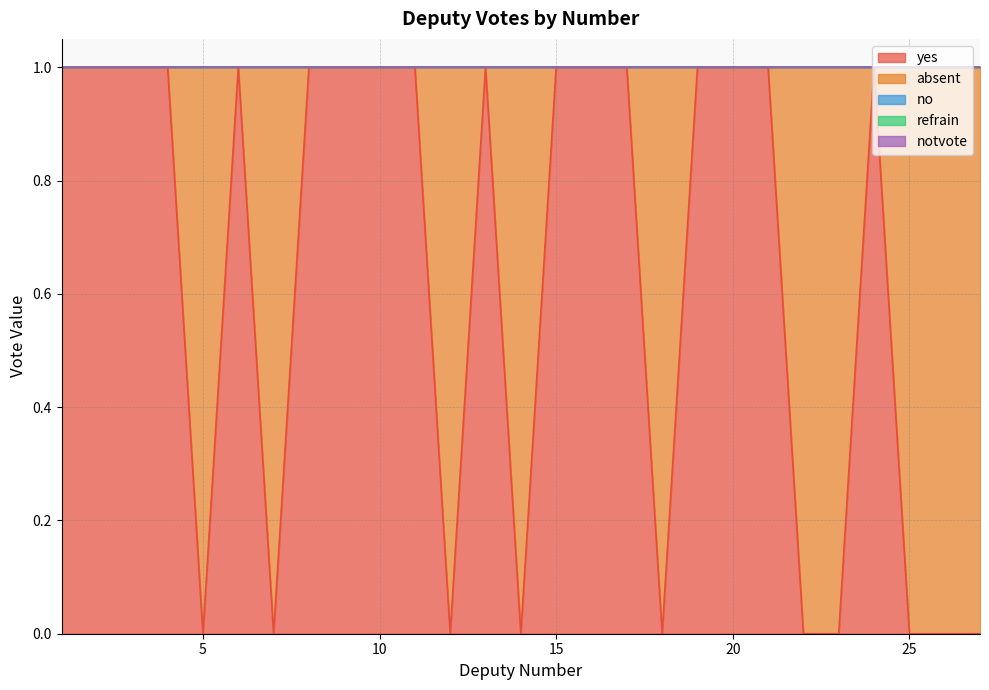

Reading left to right, extract all data points from this chart.

yes: 1=1	2=1	3=1	4=1	5=0	6=1	7=0	8=1	9=1	10=1	11=1	12=0	13=1	14=0	15=1	16=1	17=1	18=0	19=1	20=1	21=1	22=0	23=0	24=1	25=0	26=0	27=0
absent: 1=0	2=0	3=0	4=0	5=1	6=0	7=1	8=0	9=0	10=0	11=0	12=1	13=0	14=1	15=0	16=0	17=0	18=1	19=0	20=0	21=0	22=1	23=1	24=0	25=1	26=1	27=1
no: 1=0	2=0	3=0	4=0	5=0	6=0	7=0	8=0	9=0	10=0	11=0	12=0	13=0	14=0	15=0	16=0	17=0	18=0	19=0	20=0	21=0	22=0	23=0	24=0	25=0	26=0	27=0
refrain: 1=0	2=0	3=0	4=0	5=0	6=0	7=0	8=0	9=0	10=0	11=0	12=0	13=0	14=0	15=0	16=0	17=0	18=0	19=0	20=0	21=0	22=0	23=0	24=0	25=0	26=0	27=0
notvote: 1=0	2=0	3=0	4=0	5=0	6=0	7=0	8=0	9=0	10=0	11=0	12=0	13=0	14=0	15=0	16=0	17=0	18=0	19=0	20=0	21=0	22=0	23=0	24=0	25=0	26=0	27=0